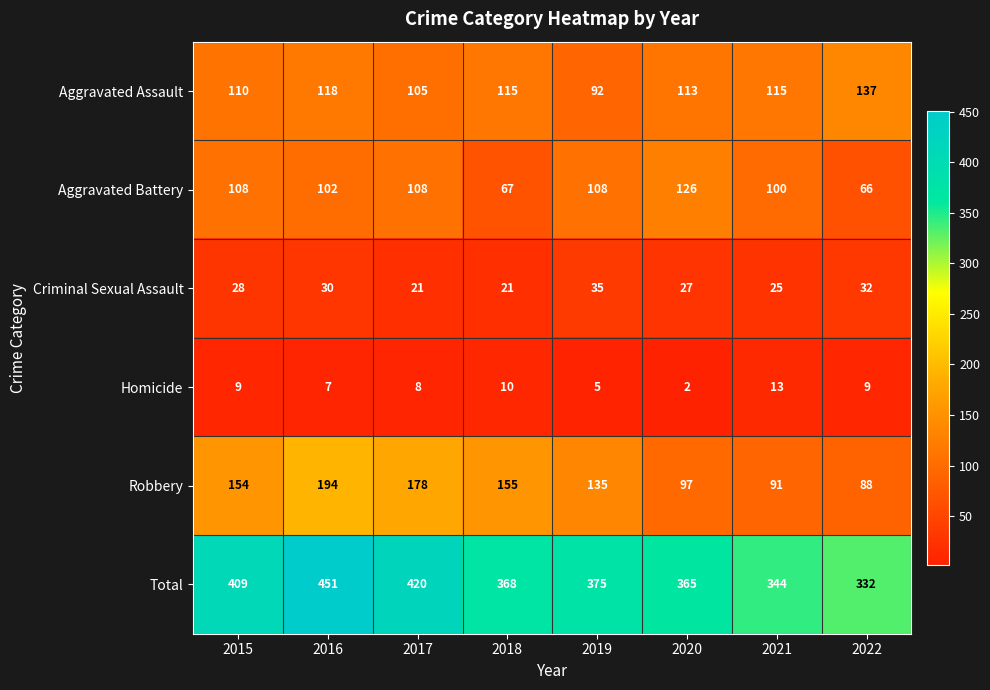

What is the total value across all series at 2017?

840